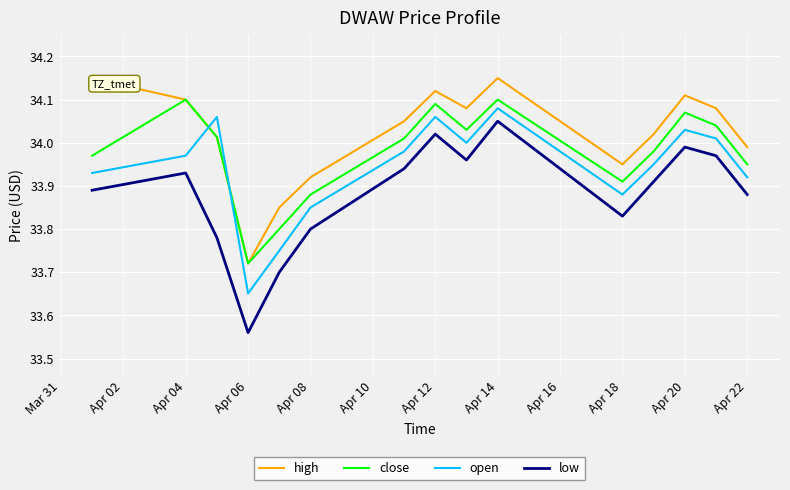

List the series in order of their overall mean, highest first.

high, close, open, low